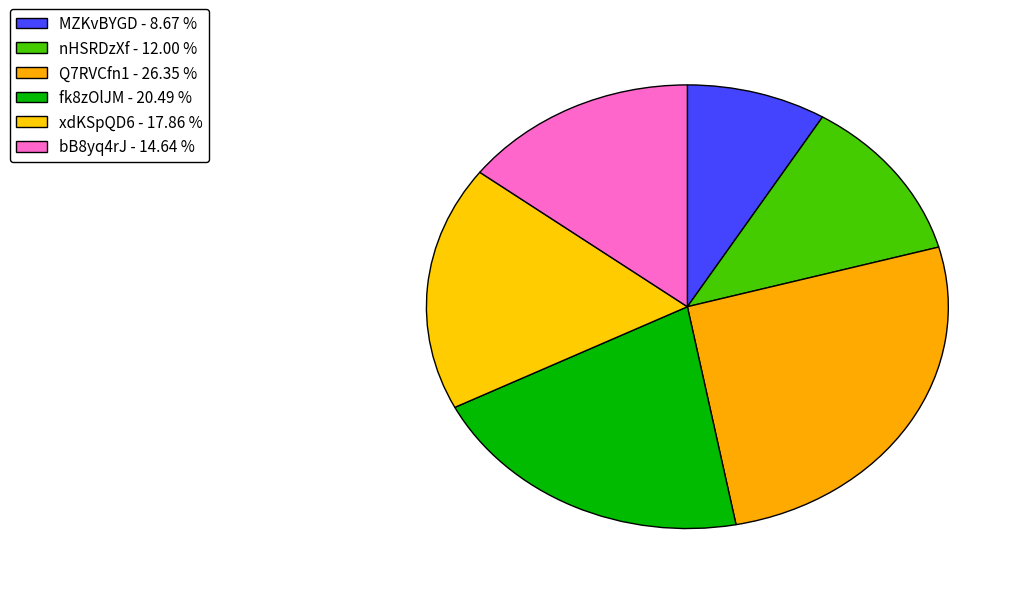

Is there any slice that represents more than half of the pie?

No